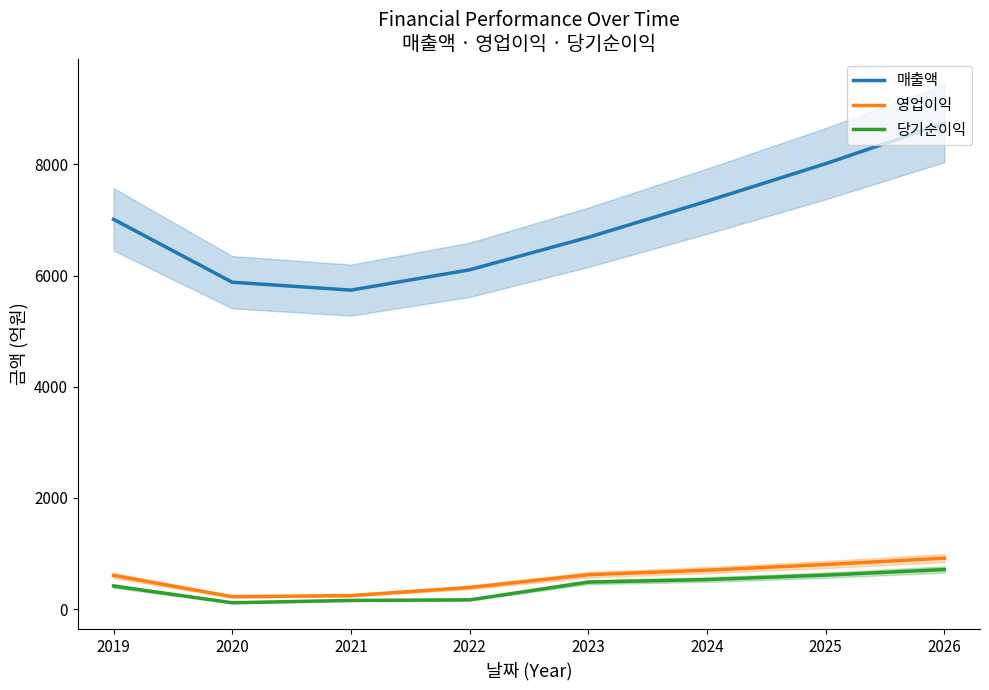

What is the lowest value of the 영업이익 series?

224